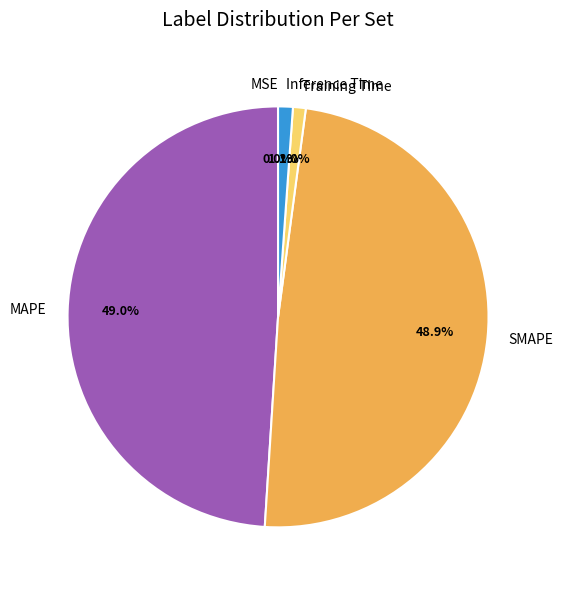

Does Training Time represent more than half of the total?

No